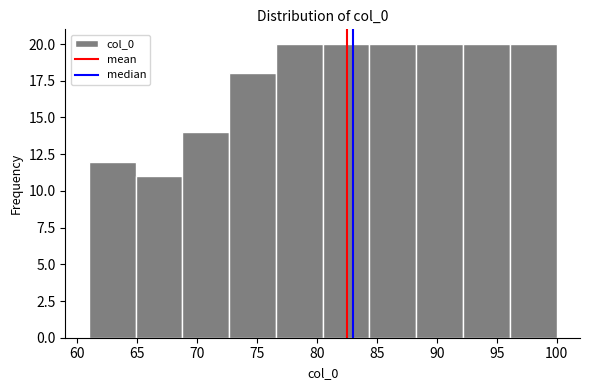

Reading left to right, transcribe this chart: for each bar, give the range it covers on the x-axis and its height. Neither the bar edges nor the heights are printed on the chart, so give them approximately, as read against the axes.

61.0 to 64.9: 12
64.9 to 68.8: 11
68.8 to 72.7: 14
72.7 to 76.6: 18
76.6 to 80.5: 20
80.5 to 84.4: 20
84.4 to 88.3: 20
88.3 to 92.2: 20
92.2 to 96.1: 20
96.1 to 100.0: 20